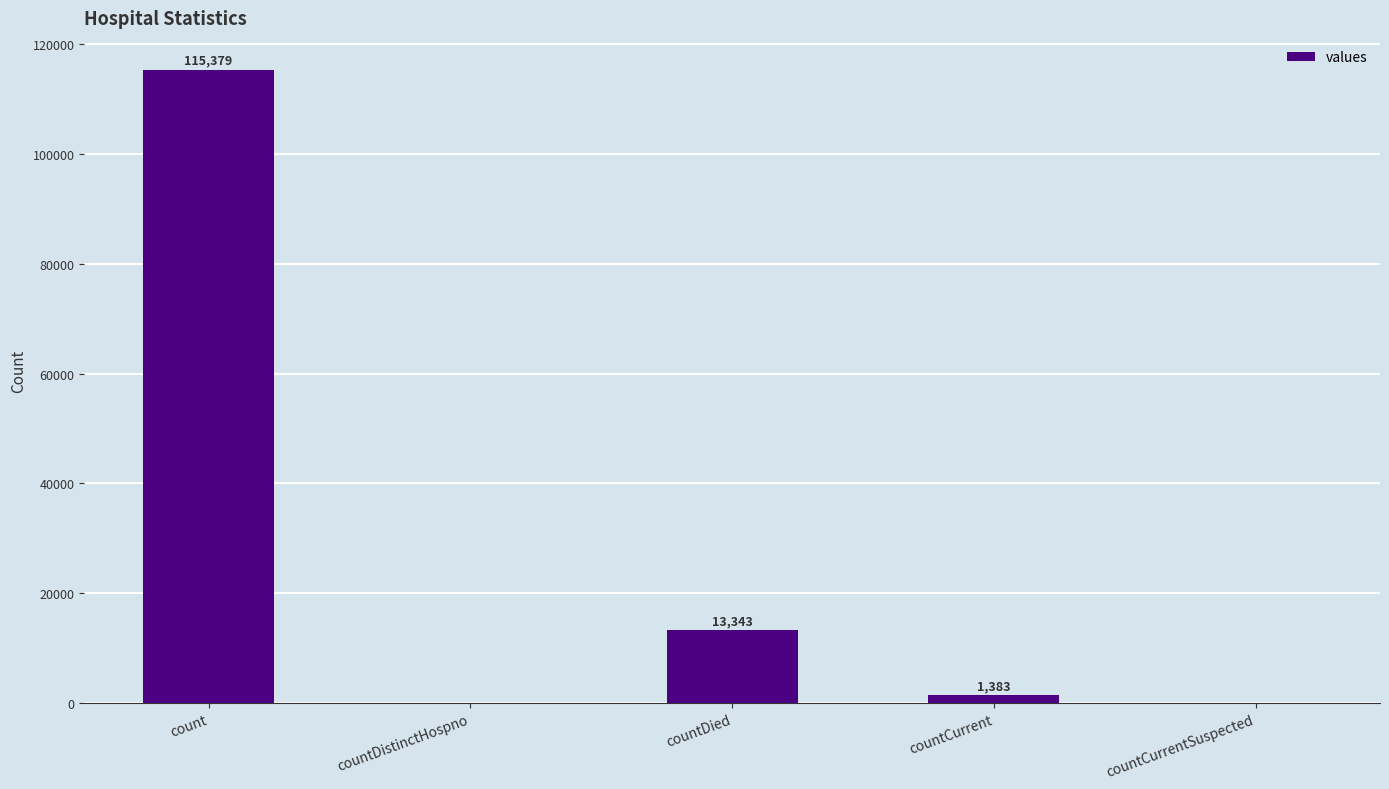

Reading left to right, extract all data points from this chart.

count=115379	countDistinctHospno=0	countDied=13343	countCurrent=1383	countCurrentSuspected=0